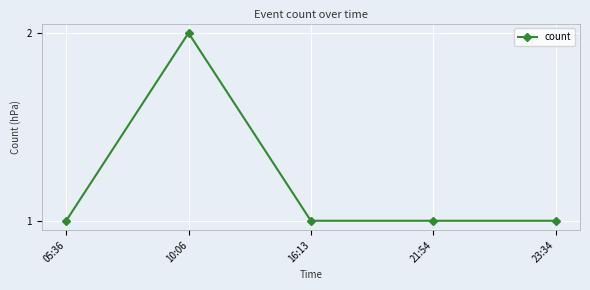

The chart shows a value of 2 at 10:06. True or false?

True